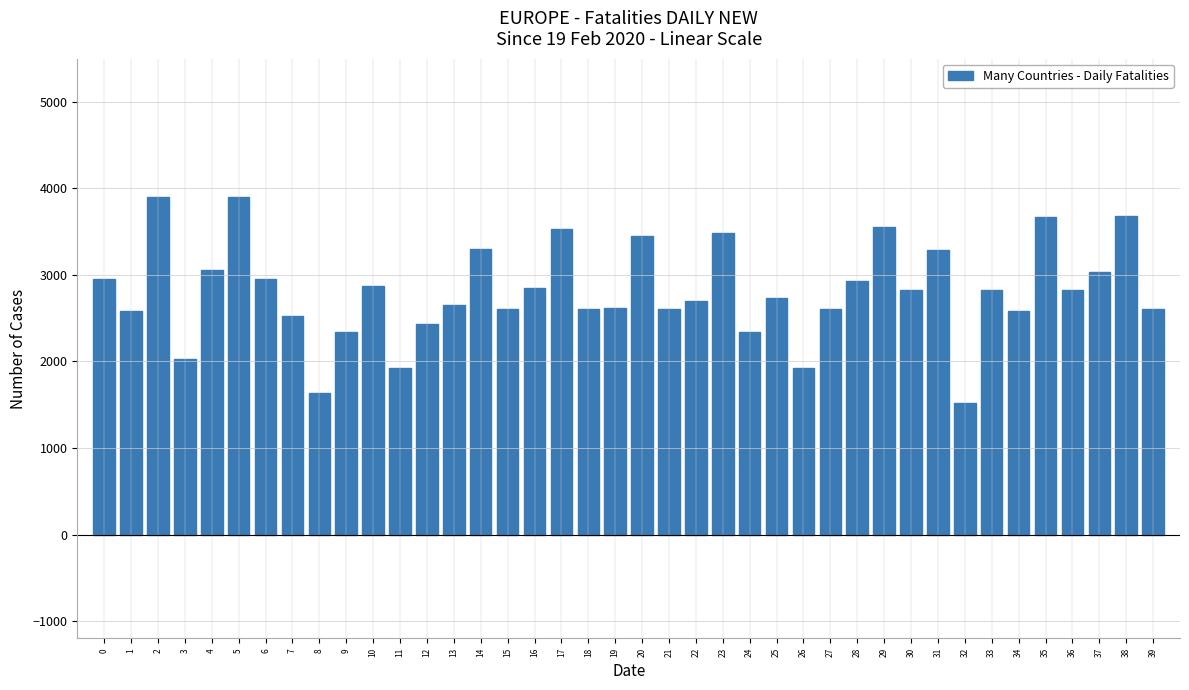

What is the difference between the maximum and second lowest values?

2260.5